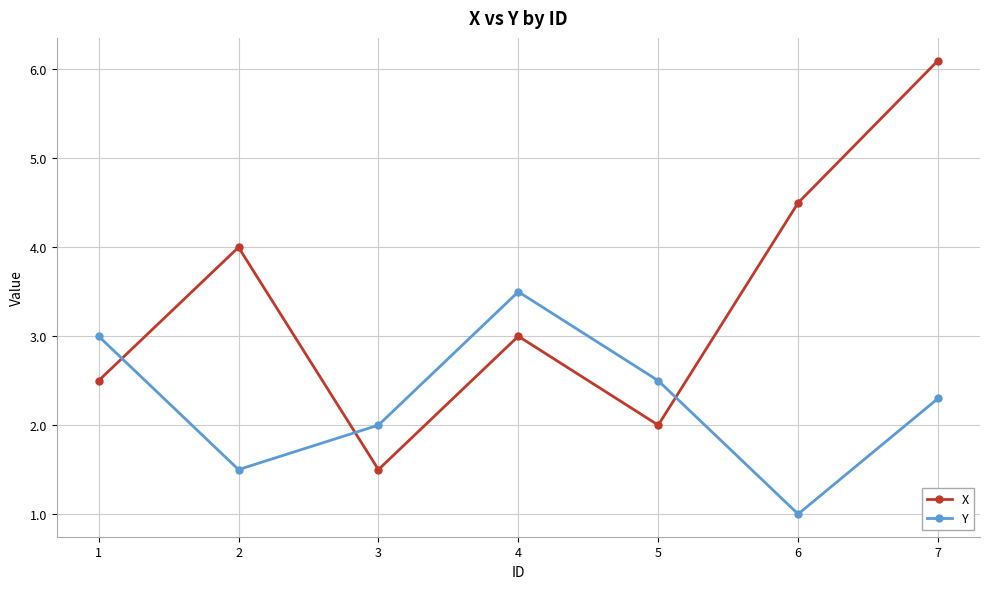

How many values in the X series are below 3?

3